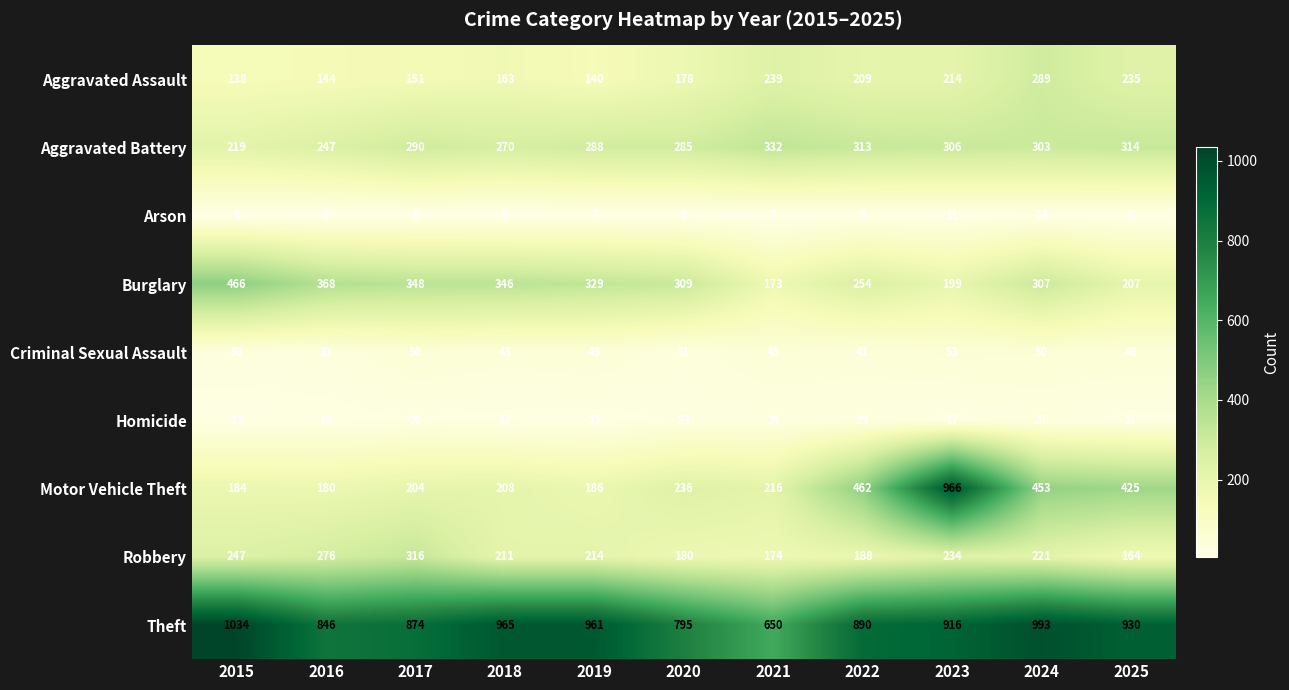

What is the highest value of the Arson series?

14